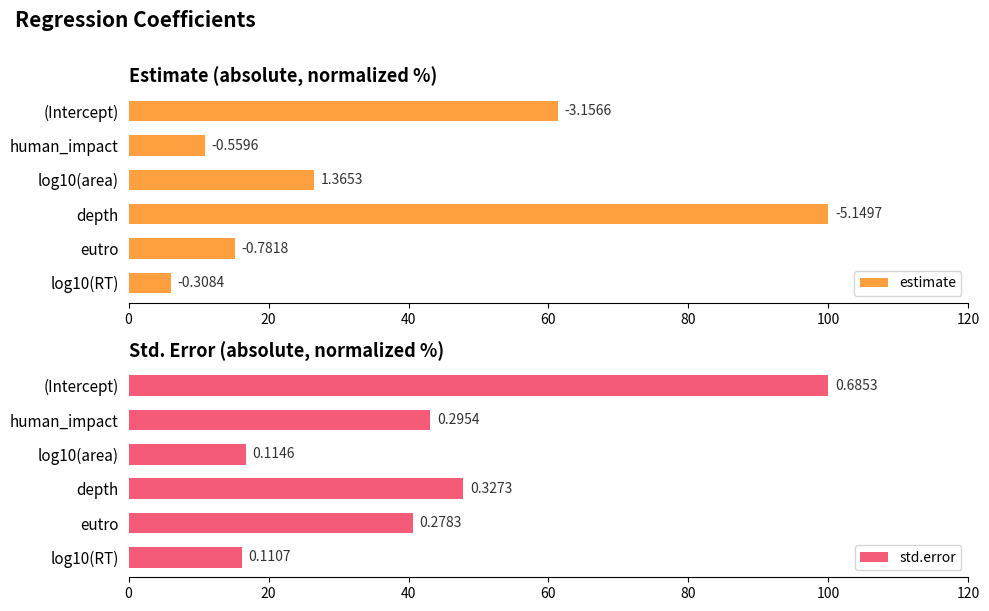

True or false: estimate has a value of 26.5 at log10(area).

True